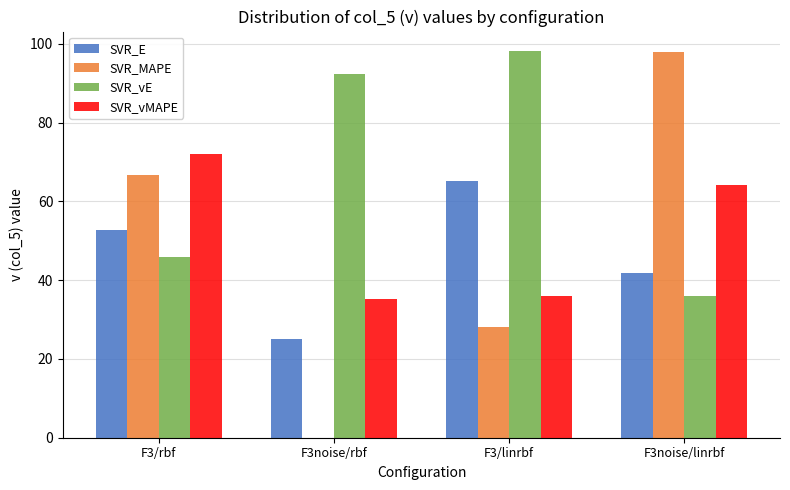

Reading left to right, transcribe all the data shown in this chart.

SVR_E: F3/rbf=52.9	F3noise/rbf=25.2	F3/linrbf=65.1	F3noise/linrbf=41.9
SVR_MAPE: F3/rbf=66.6	F3noise/rbf=0.0	F3/linrbf=28.0	F3noise/linrbf=98.0
SVR_vE: F3/rbf=45.8	F3noise/rbf=92.4	F3/linrbf=98.2	F3noise/linrbf=36.1
SVR_vMAPE: F3/rbf=72.1	F3noise/rbf=35.3	F3/linrbf=36.1	F3noise/linrbf=64.1